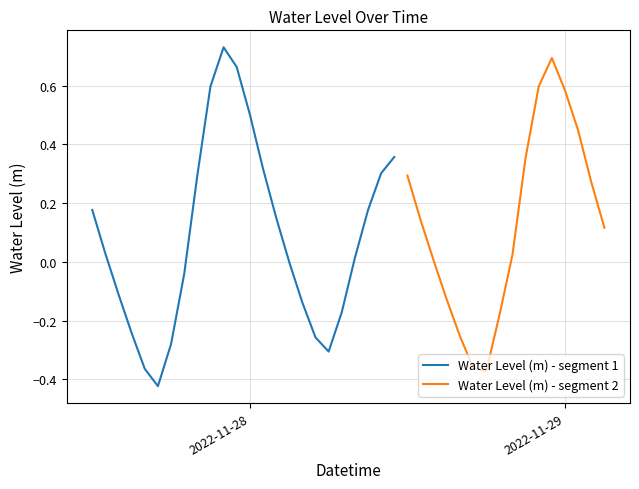

Where does the data first go above 0?

2022-11-27 12:00:00